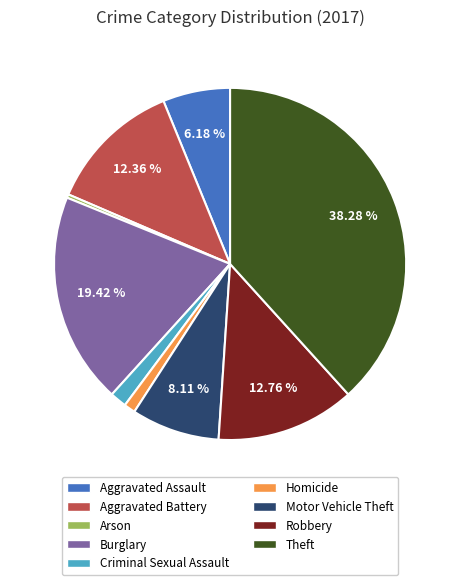

To the nearest percent, what percentage of the pie is Burglary?

19%